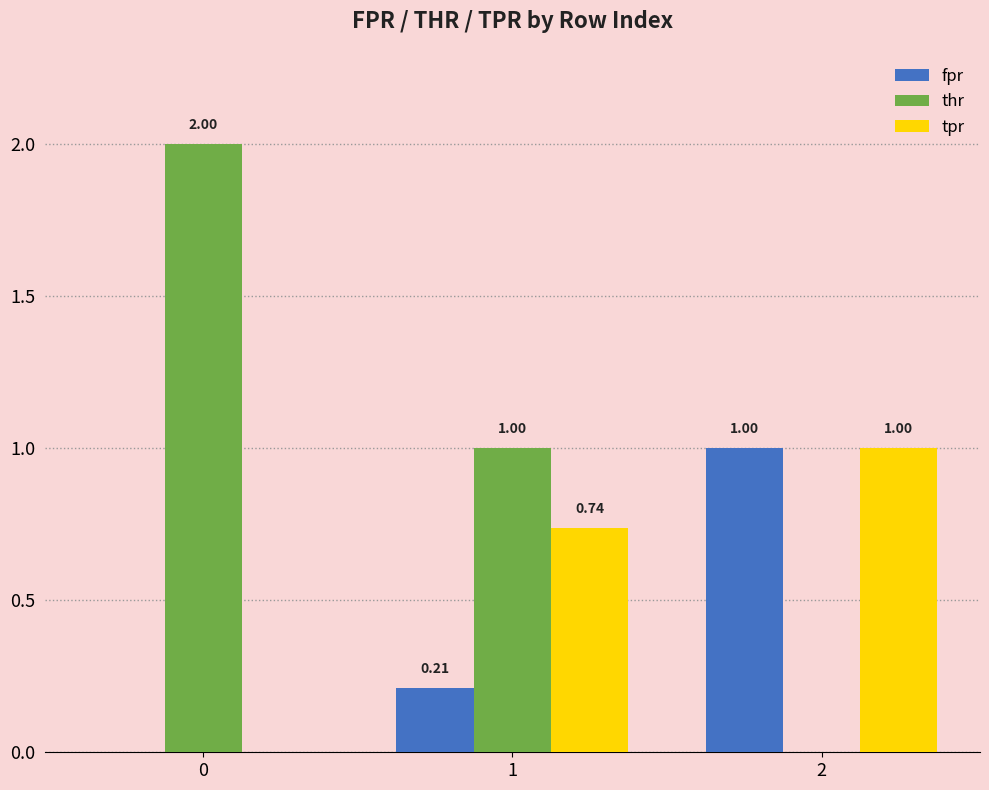

Which series changed the most between 0 and 1?

thr